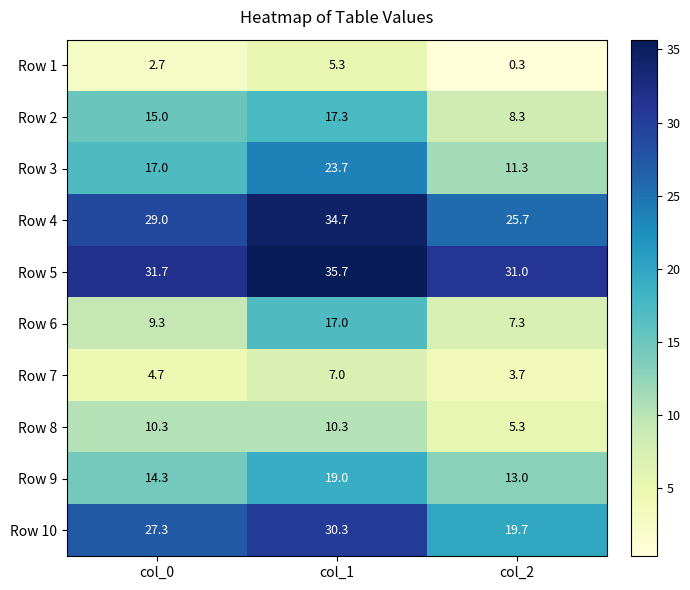

At which category is the sum across all series the highest?

col_1